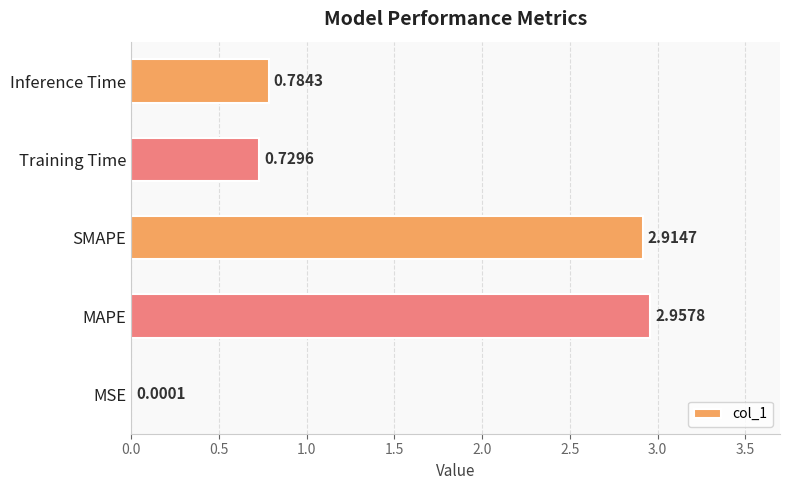

Are the bars horizontal?

Yes